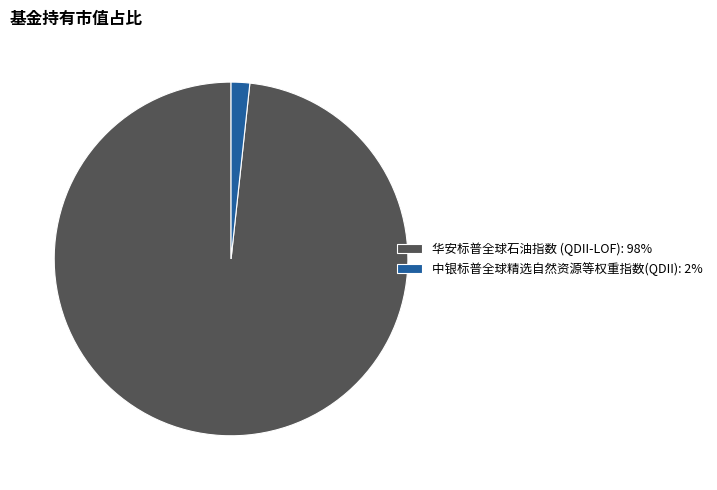

True or false: 华安标普全球石油指数 (QDII-LOF): 98% accounts for 98% of the total.

True